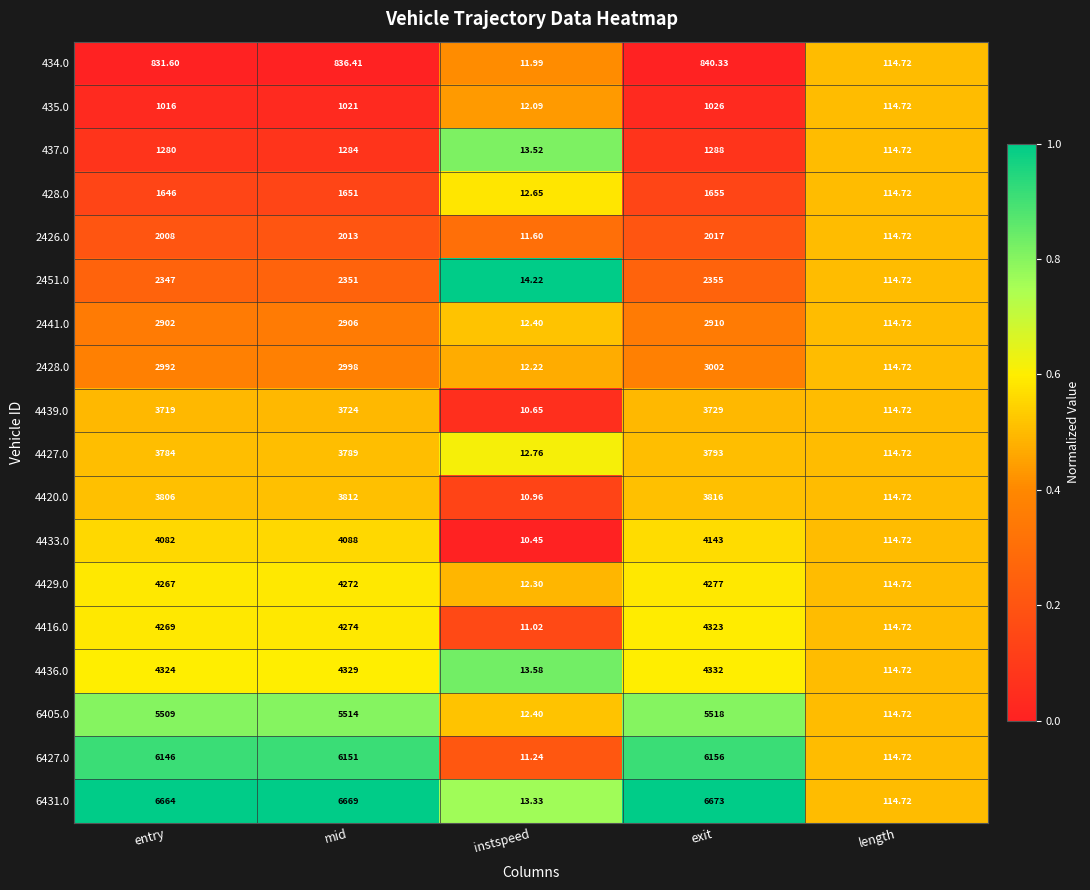

At which label is 6427.0 closest to 3083?

length